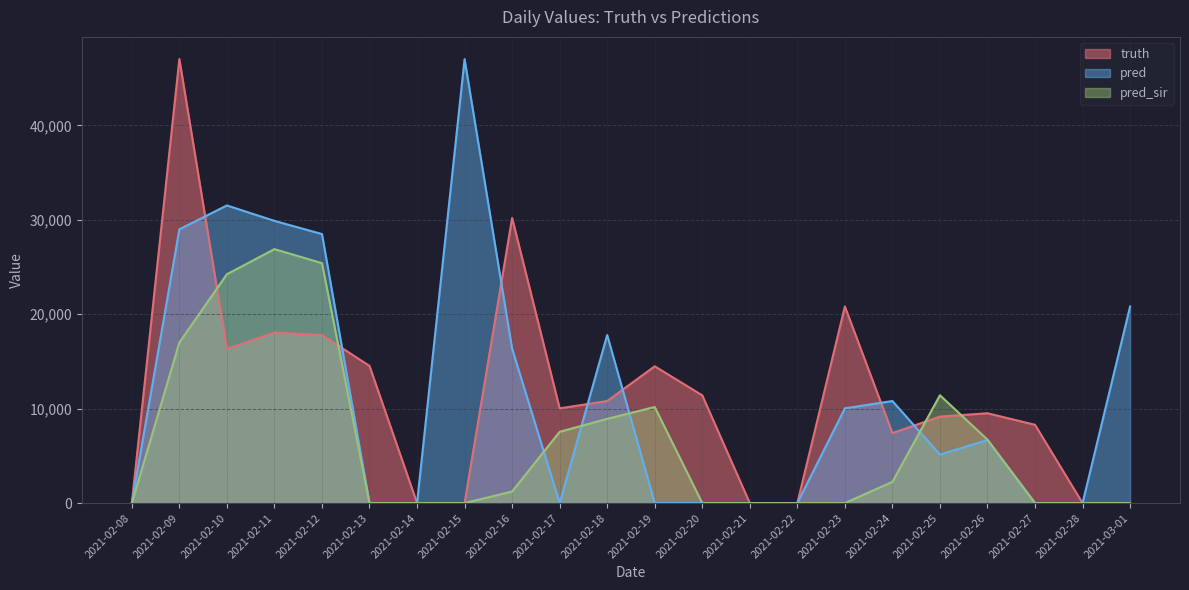

Rank the series at 2021-02-24 from highest to lowest value.

pred, truth, pred_sir